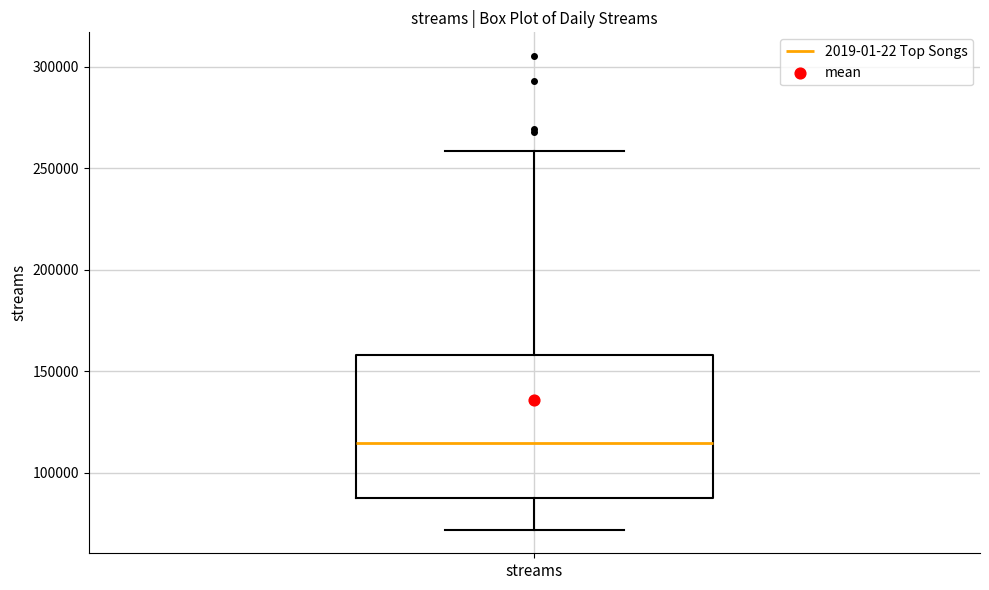

Where does the lower whisker of the box for streams end on the y-axis? The values are not printed on the chart, so give them approximately, as read against the axis.

70000